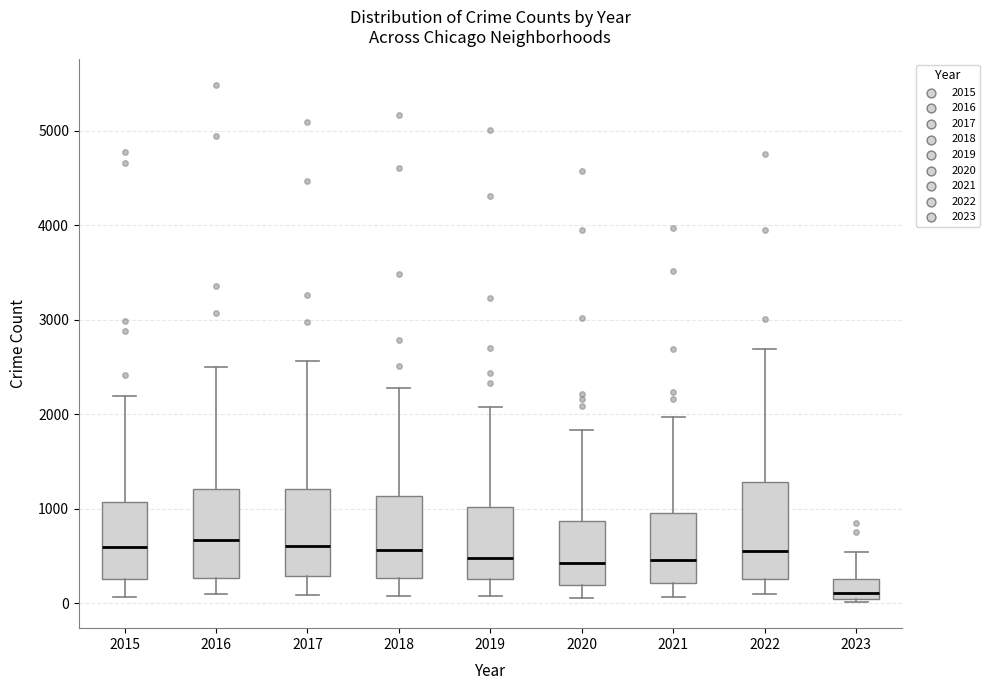

Reading left to right, transcribe this box plot: for each box, give where its median line is, the range the box spans, and where its two whiskers end, as read against the y-axis. The values are not printed on the chart, so give them approximately, as read against the axis.

2015: median 600, box 300 to 1100, whiskers 100 to 2200
2016: median 700, box 300 to 1200, whiskers 100 to 2500
2017: median 600, box 300 to 1200, whiskers 100 to 2600
2018: median 600, box 300 to 1100, whiskers 100 to 2300
2019: median 500, box 300 to 1000, whiskers 100 to 2100
2020: median 400, box 200 to 900, whiskers 100 to 1800
2021: median 500, box 200 to 1000, whiskers 100 to 2000
2022: median 600, box 300 to 1300, whiskers 100 to 2700
2023: median 100 (just above the box's lower edge), box 100 to 300, whiskers 0 to 500